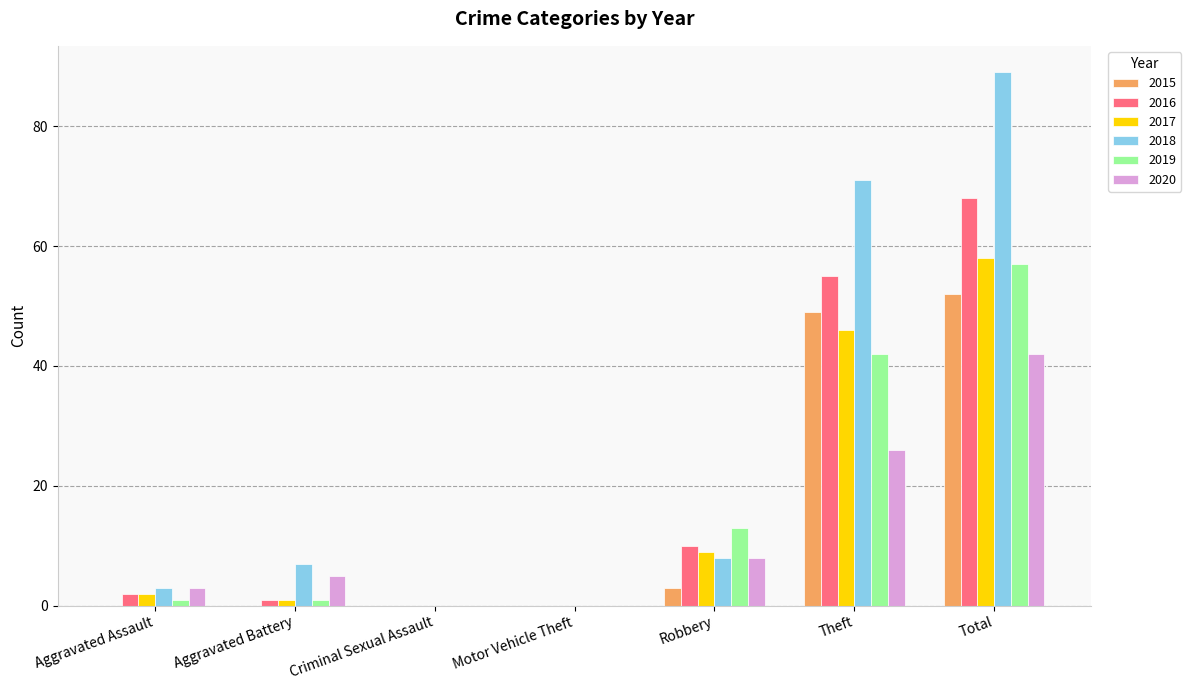

Where is 2020 nearest to the value 21?

Theft